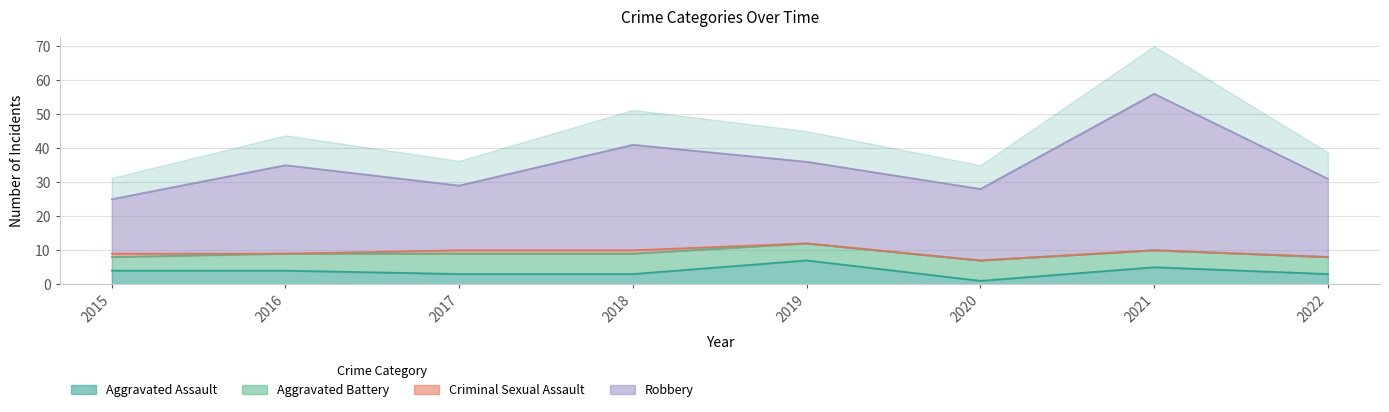

The Aggravated Assault series shows 12 at 2019. True or false?

False